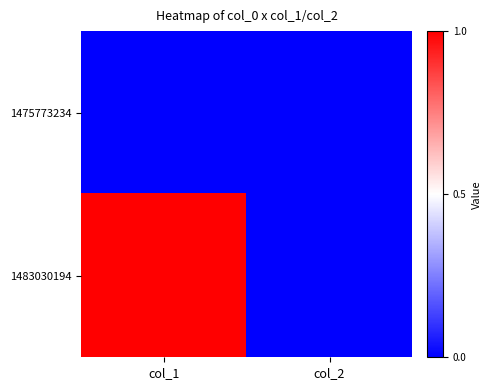

Between col_1 and col_2, which series saw the biggest shift?

1483030194